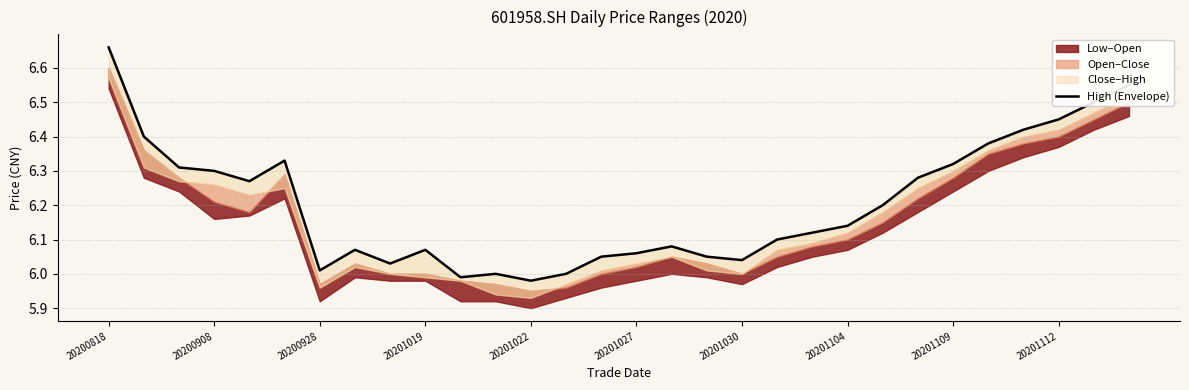

Reading right to left, extract all data points from this chart.

6.5	6.5	6.5	6.4	6.4	6.3	6.3	6.2	6.1	6.1	6.1	6.0	6.0	6.1	6.1	6.0	6.0	6.0	6.0	6.0	6.1	6.0	6.1	6.0	6.3	6.3	6.3	6.3	6.4	6.7